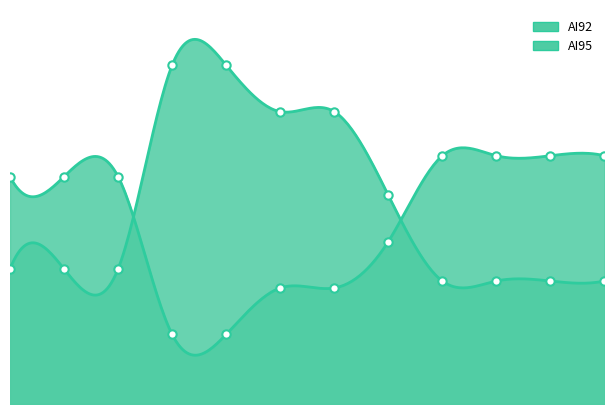

How many data points in AI92 are less than 2910?

4